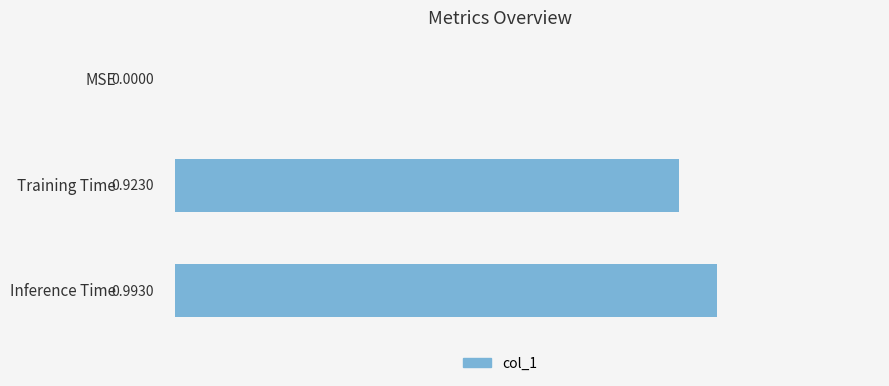

What is the sum of all values?

1.9